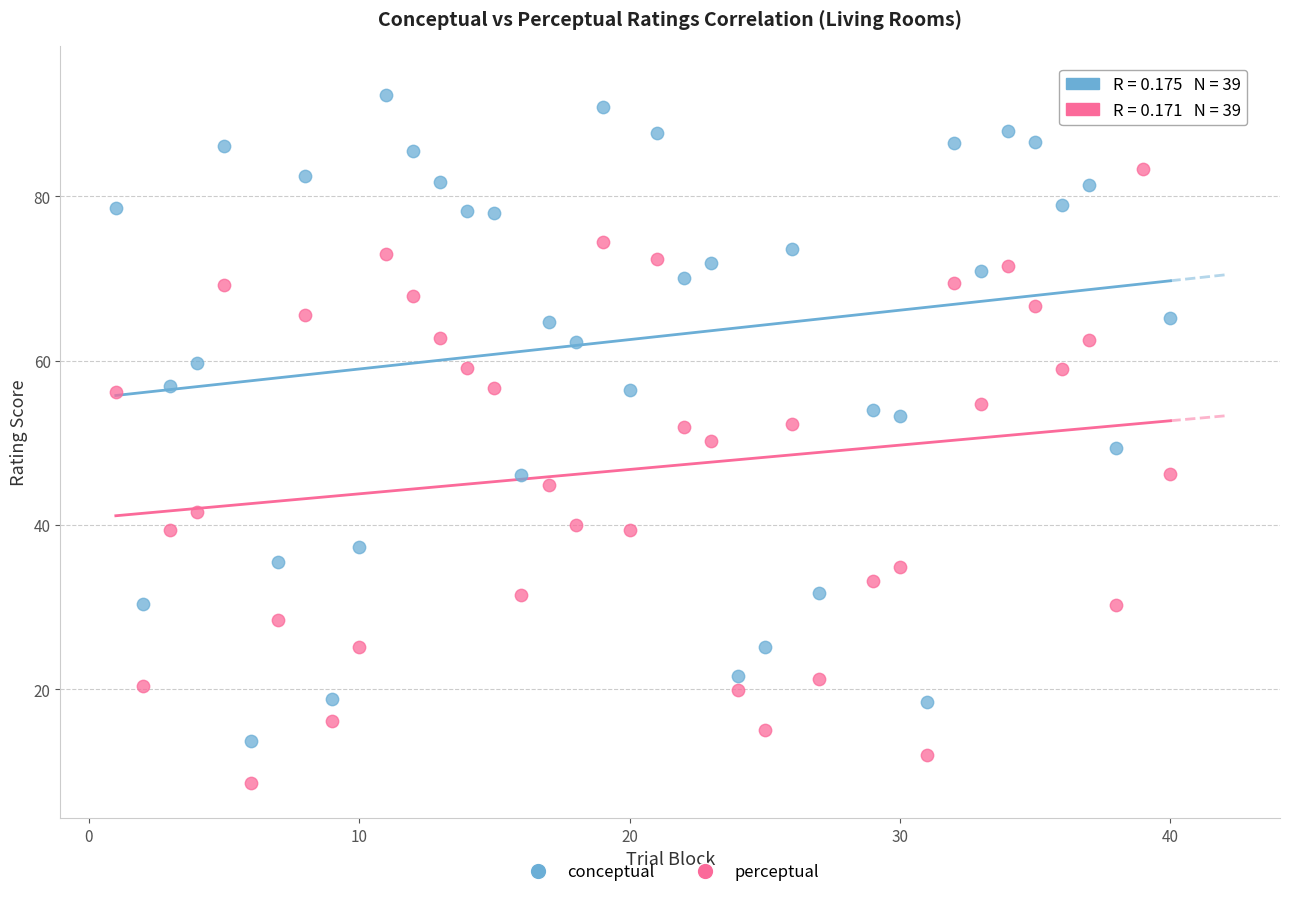

What are all the series names shown in the legend?

conceptual, perceptual